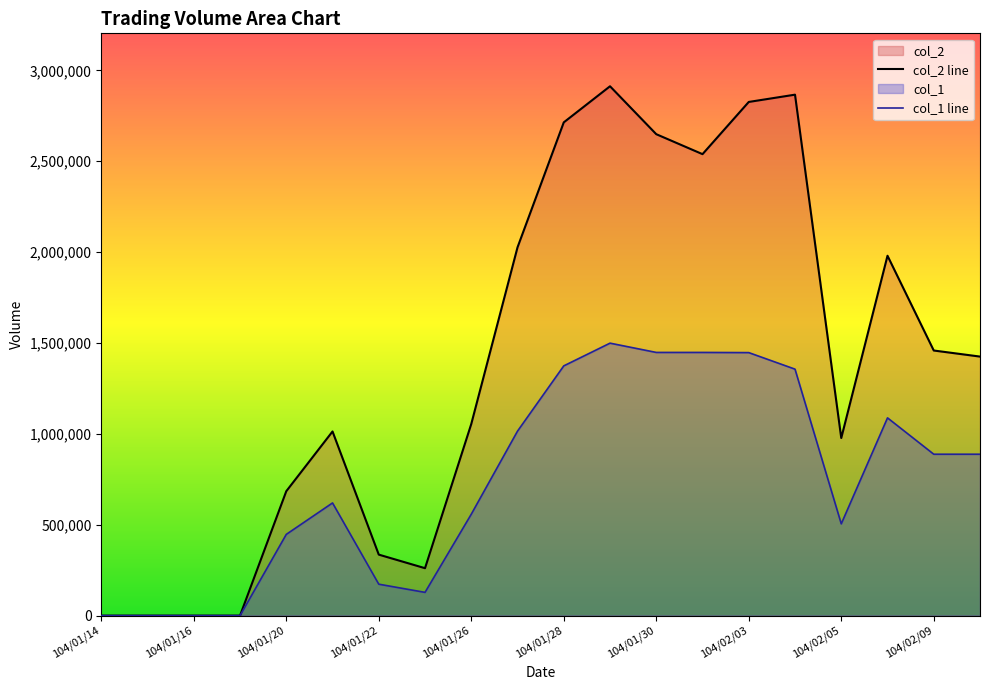

Which category has the highest value across all series?

11